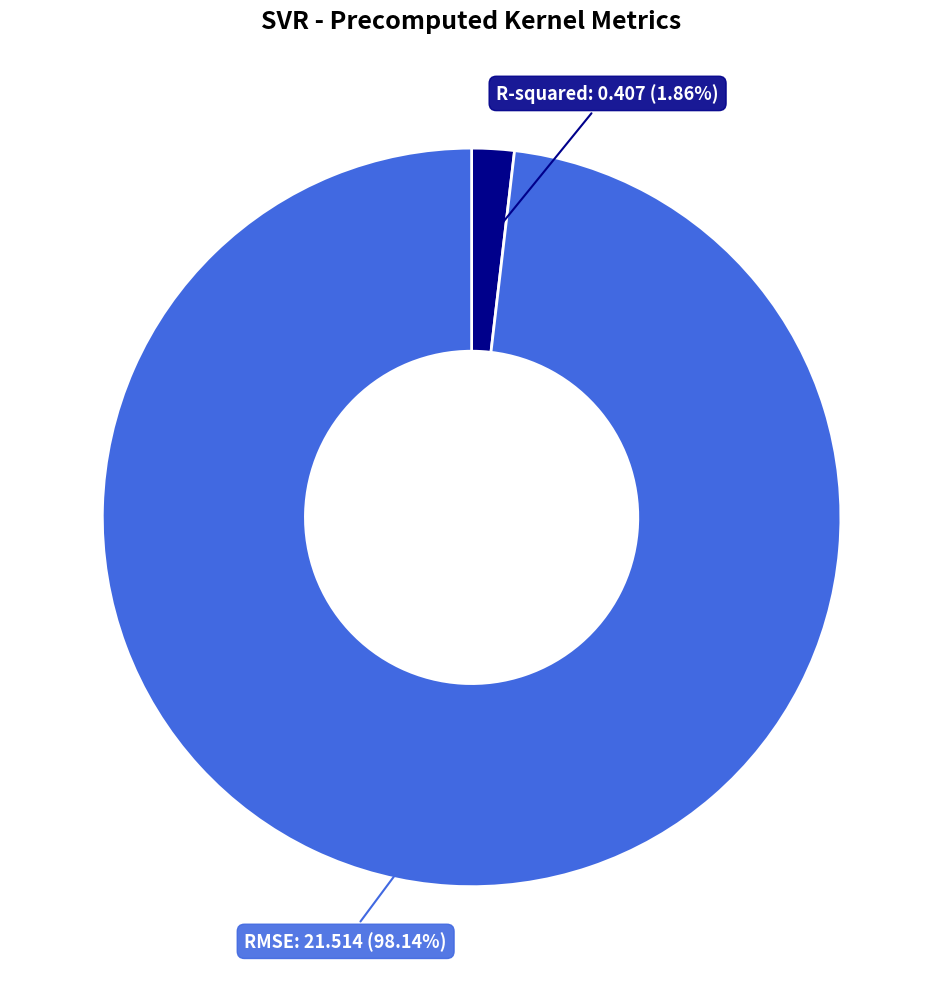

How many slices are in this pie chart?

2